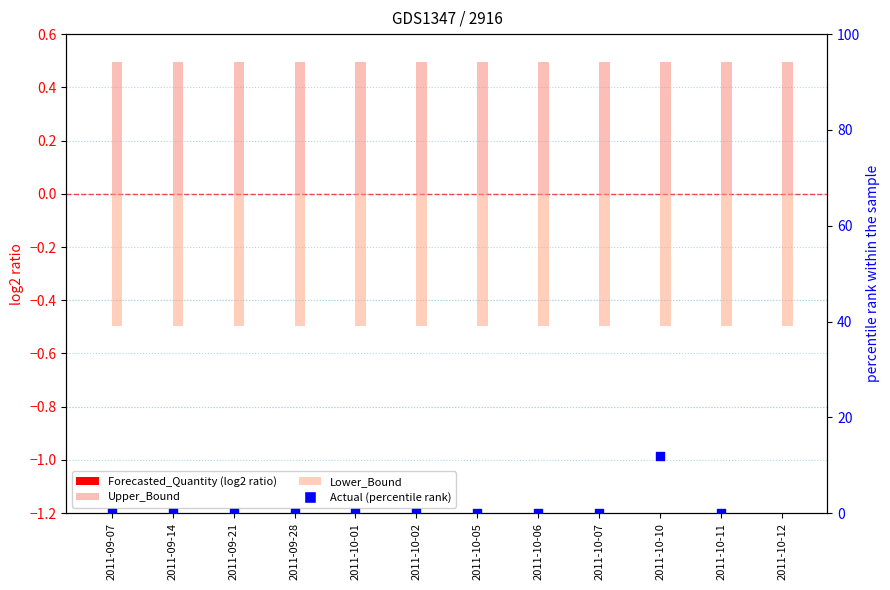

At which category is the sum across all series the highest?

2011-10-10